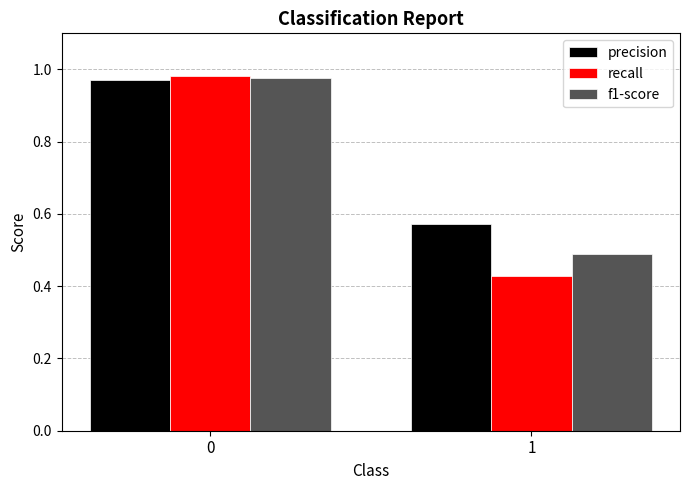

What are all the series names shown in the legend?

precision, recall, f1-score